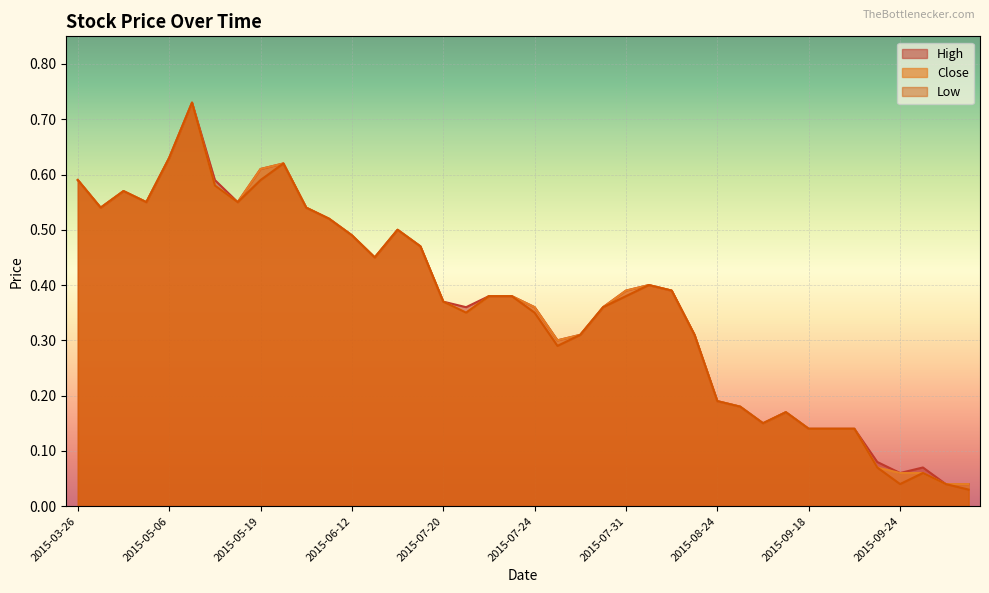

Which label corresponds to the largest value in the chart?

2015-05-08